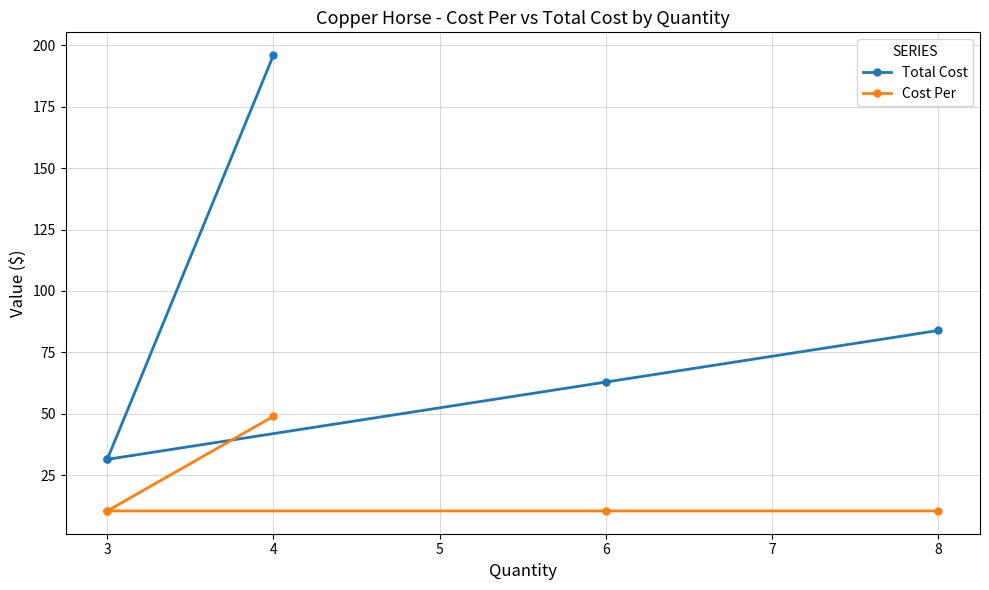

Is the value of Cost Per at 4 greater than the value of Total Cost at 6?

No